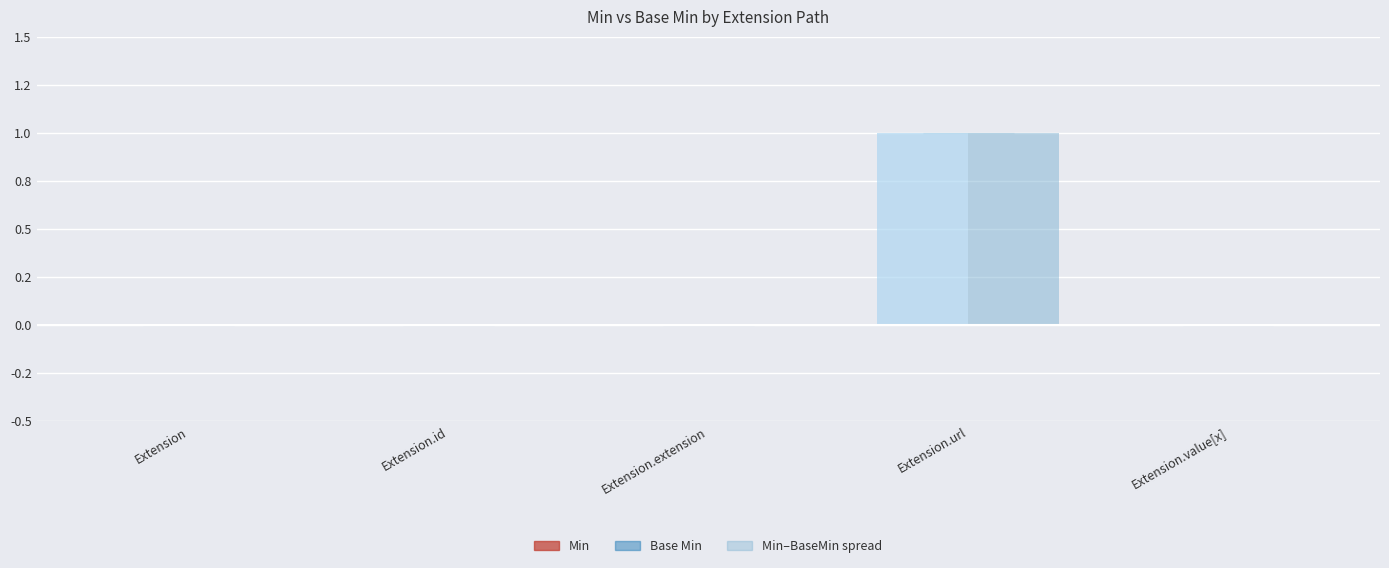

At how many categories does at least one series exceed 0?

1